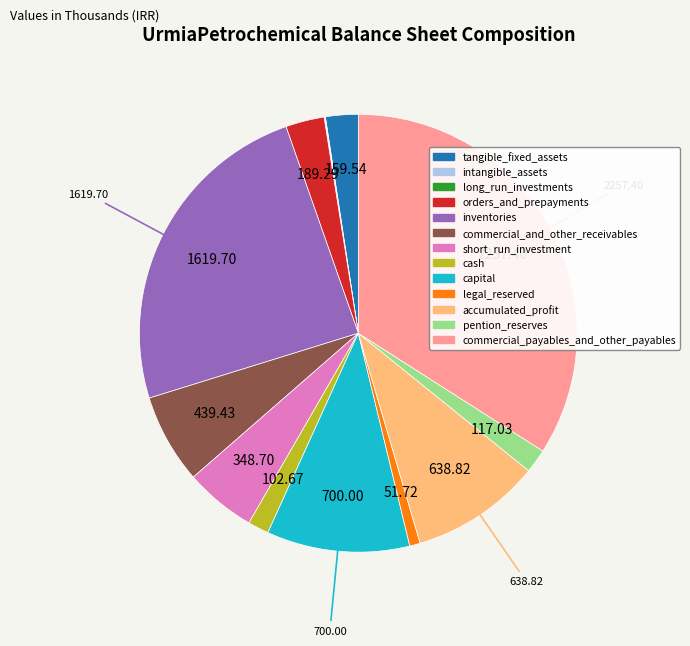

Is the sum of orders_and_prepayments and capital greater than half?

No